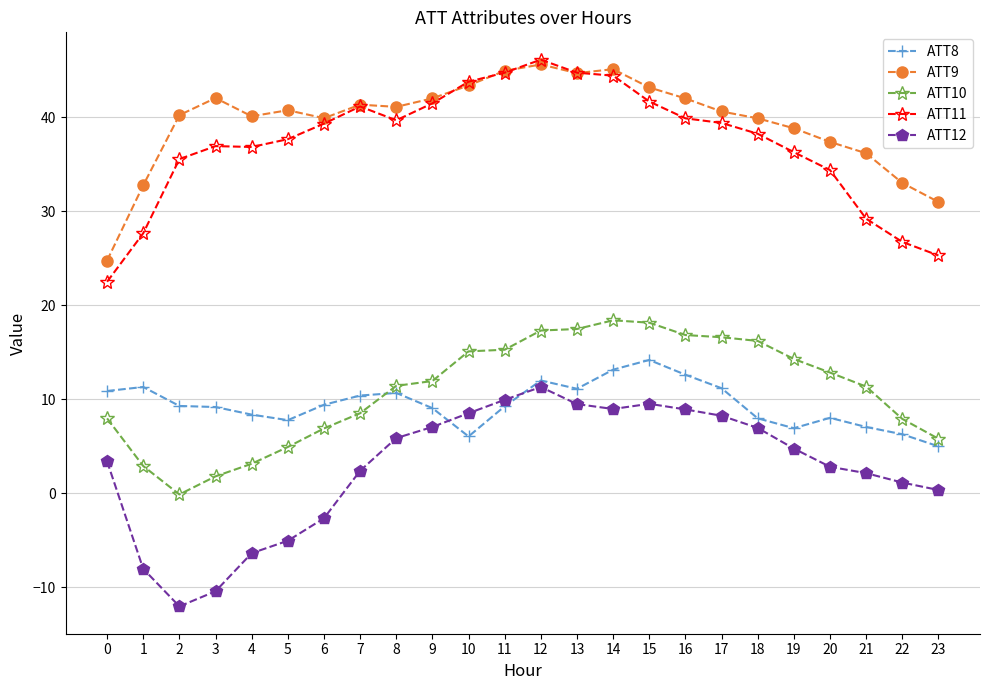

Read the ATT12 value at 19.

4.7